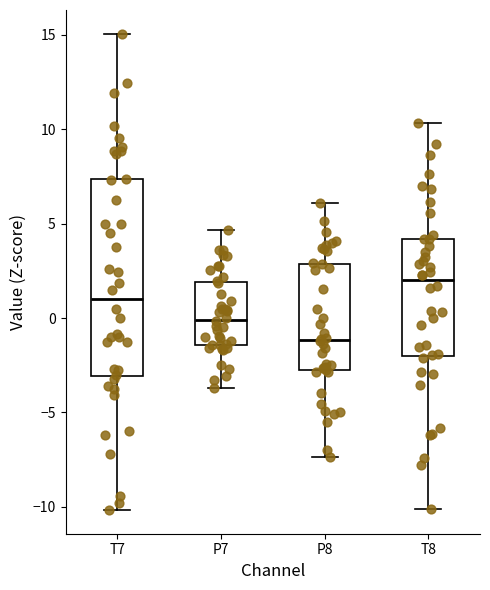

Reading left to right, read every box against the y-axis: the position of its median line, the range the box covers, and the ends of its whiskers. The values are not printed on the chart, so give them approximately, as read against the axis.

T7: median 1.0, box -3.0 to 7.5, whiskers -10.0 to 15.0
P7: median 0.0, box -1.5 to 2.0, whiskers -3.5 to 4.5
P8: median -1.0, box -3.0 to 3.0, whiskers -7.5 to 6.0
T8: median 2.0, box -2.0 to 4.0, whiskers -10.0 to 10.5